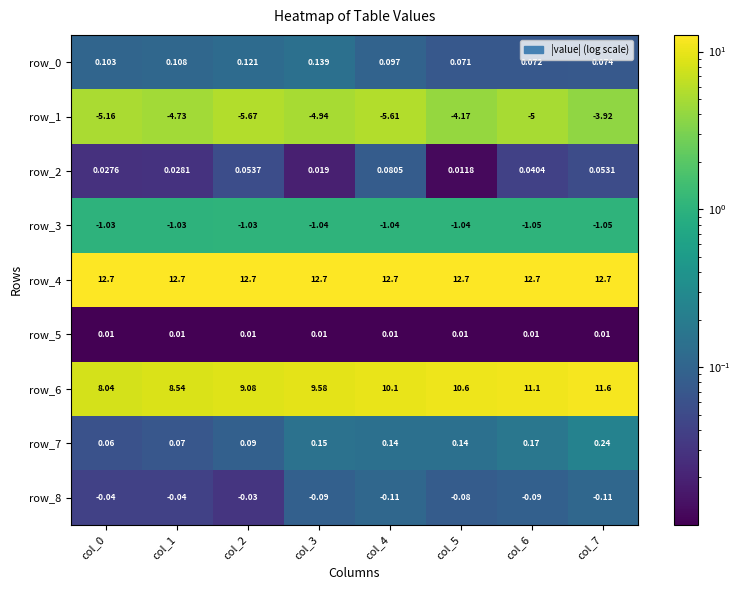

Is the value of row_5 at col_1 greater than the value of row_1 at col_0?

Yes